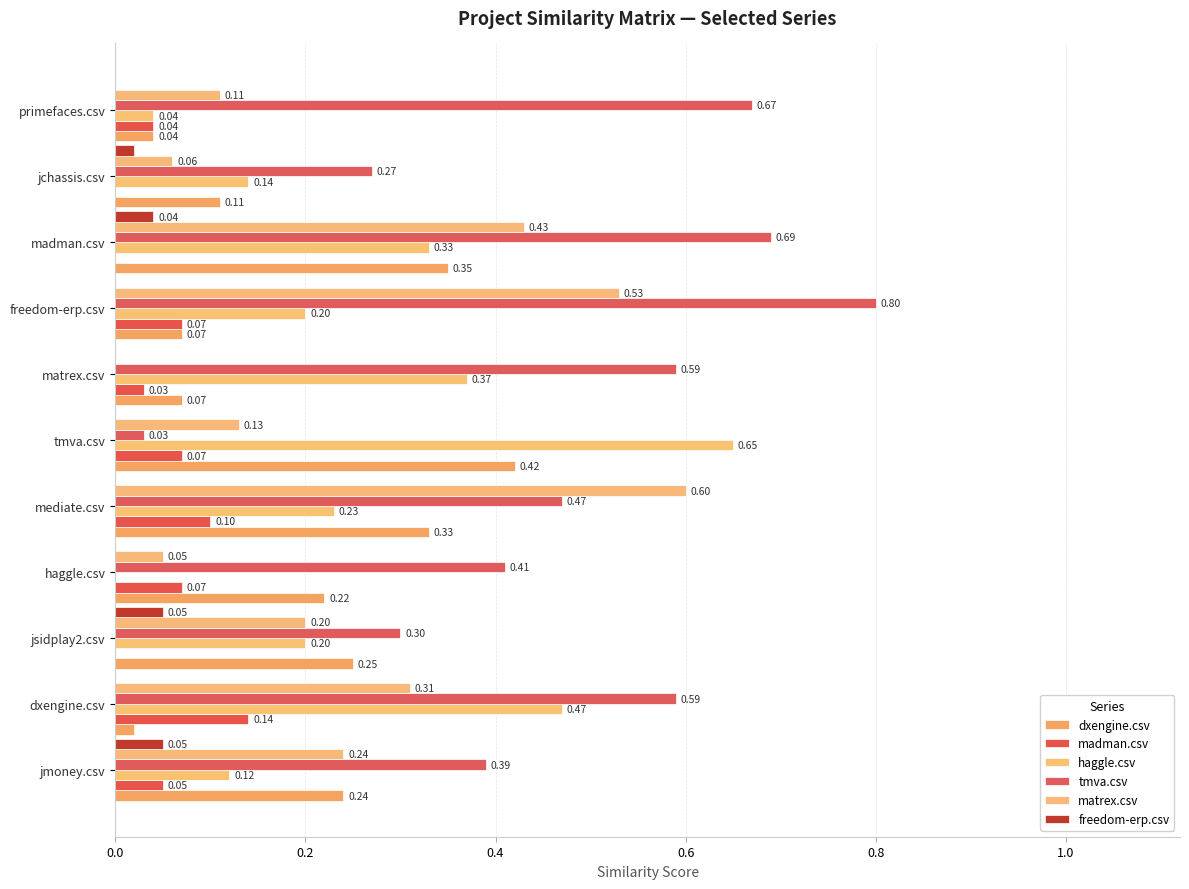

How many positive values does the haggle.csv series have?

10